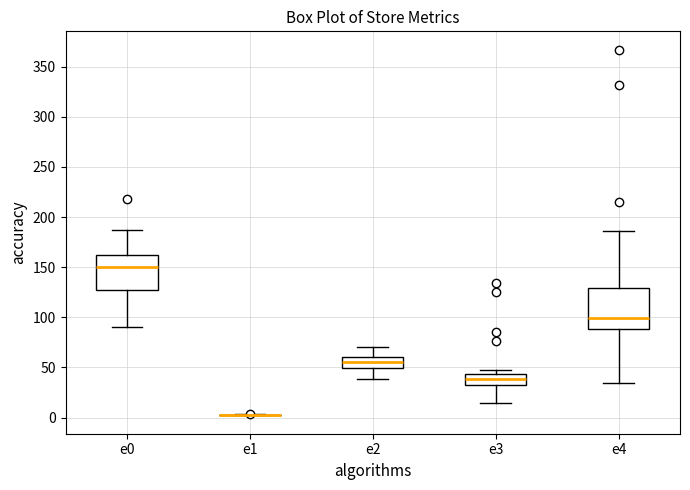

Reading left to right, read every box against the y-axis: the position of its median line, the range the box covers, and the ends of its whiskers. The values are not printed on the chart, so give them approximately, as read against the axis.

e0: median 150, box 125 to 160, whiskers 90 to 185
e1: box collapsed to a line at 5, whiskers 0 to 5
e2: median 55, box 50 to 60, whiskers 40 to 70
e3: median 40, box 30 to 45, whiskers 15 to 45 (just above the box's upper edge)
e4: median 100, box 90 to 130, whiskers 35 to 185